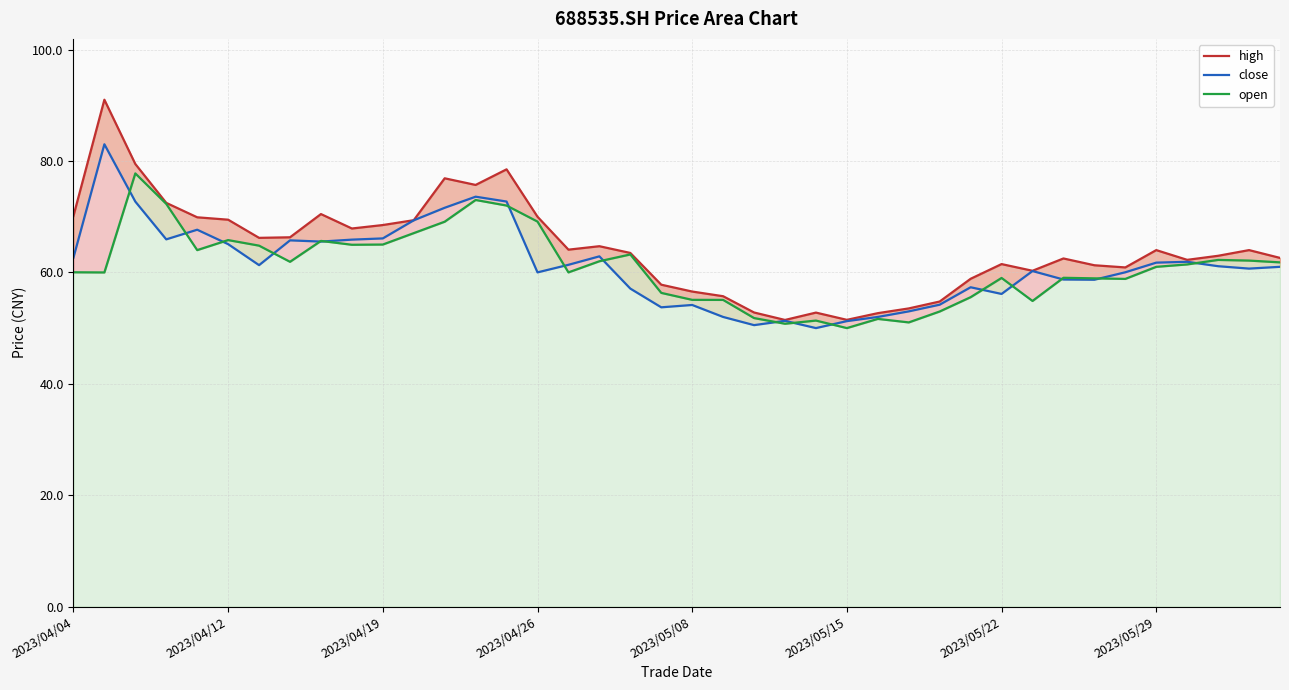

What is the maximum value for open?

77.8